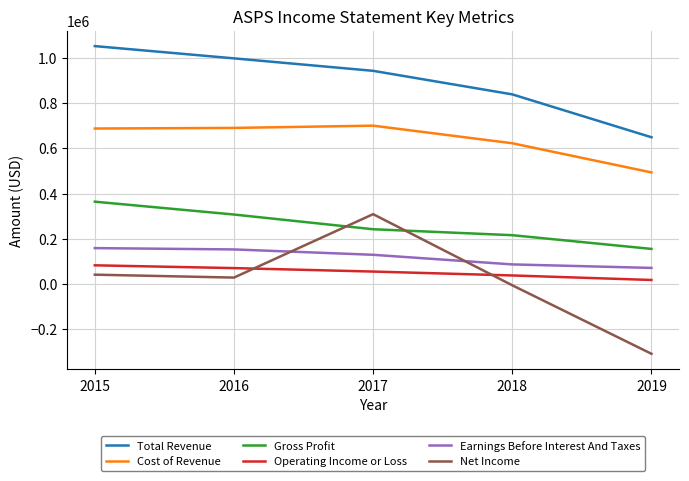

Which series has the largest range (max minus min)?

Net Income